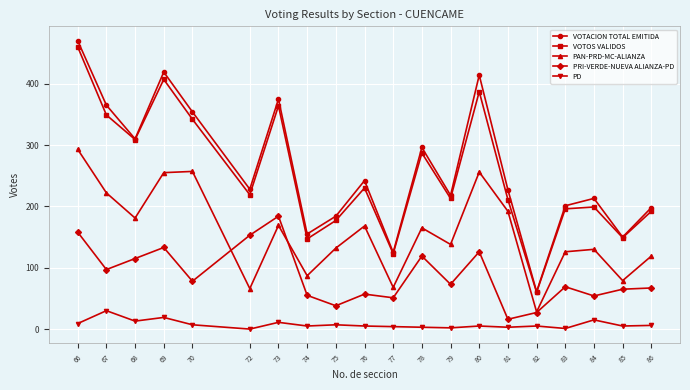

How many values in the PD series are below 5?

6